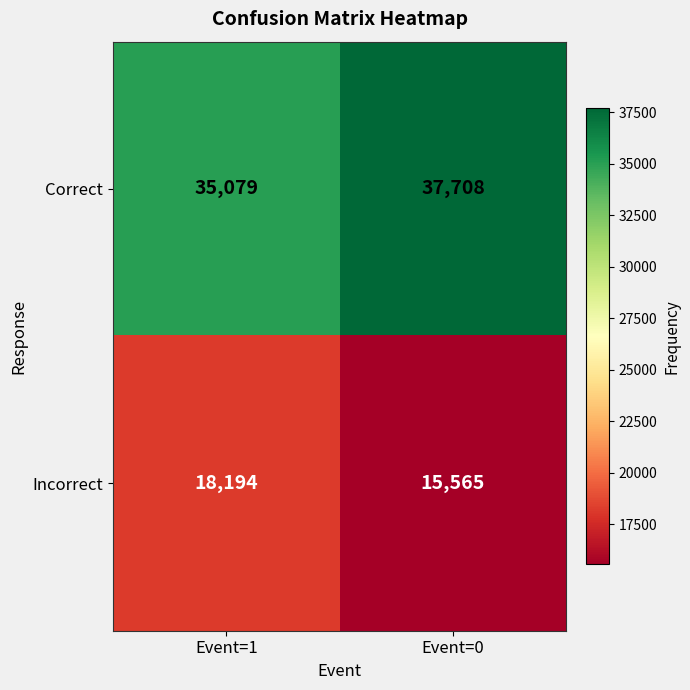

Reading right to left, extract all data points from this chart.

Correct: 37708	35079
Incorrect: 15565	18194